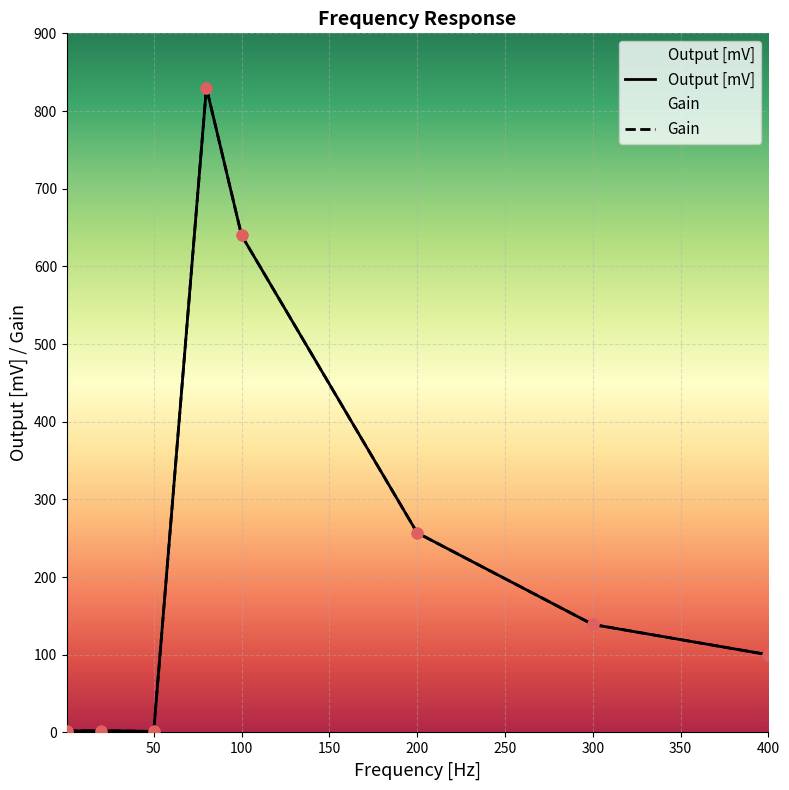

Which series has the widest spread of Y values?

Output [mV]